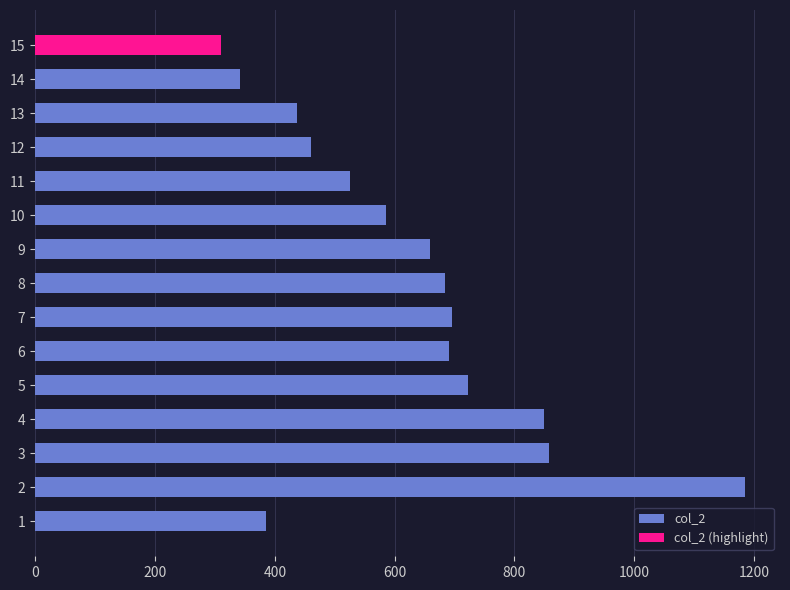

Reading top to bottom, list all the values displayed in this chart.

310	342	437	460	526	586	659	684	696	691	723	849	857	1184	386